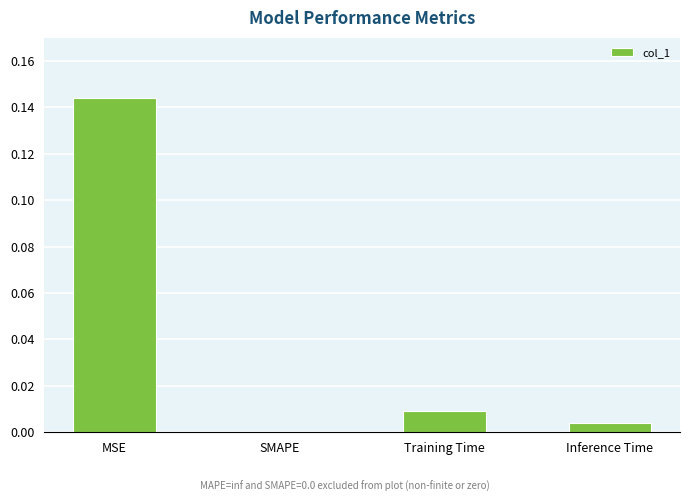

Is it true that the value at Training Time is 0.0?

True